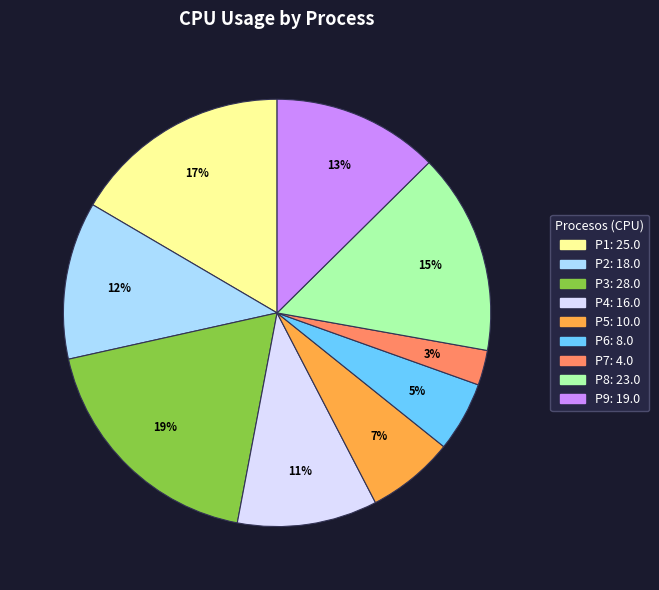

How many slices are in this pie chart?

9